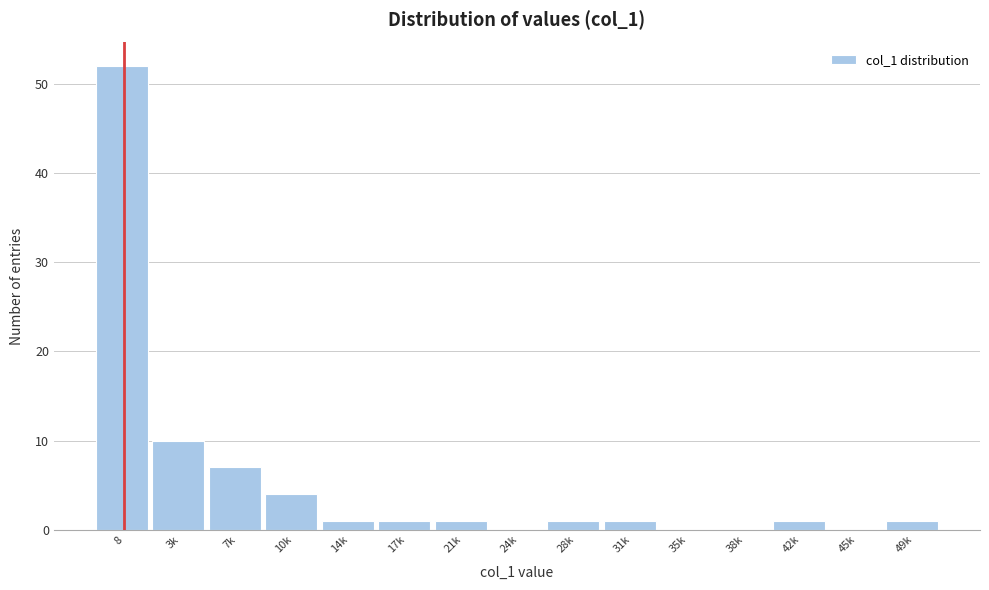

Reading left to right, extract all data points from this chart.

8=52	3k=10	7k=7	10k=4	14k=1	17k=1	21k=1	24k=0	28k=1	31k=1	35k=0	38k=0	42k=1	45k=0	49k=1